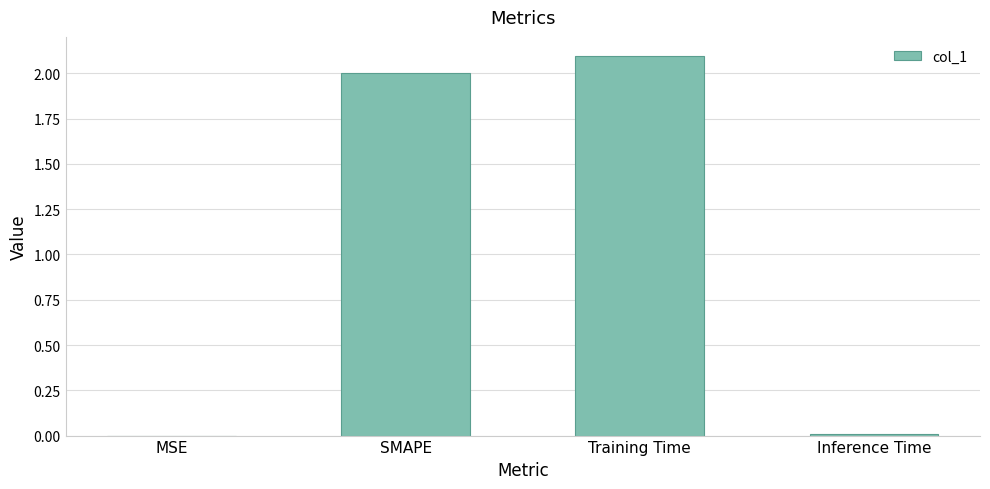

What value does the data have at Training Time?

2.1